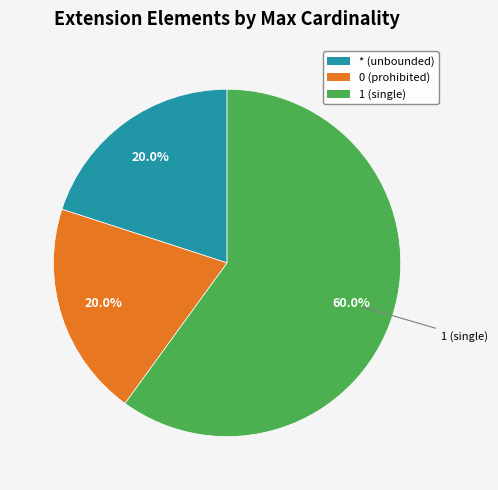

Is there any slice that represents more than half of the pie?

Yes